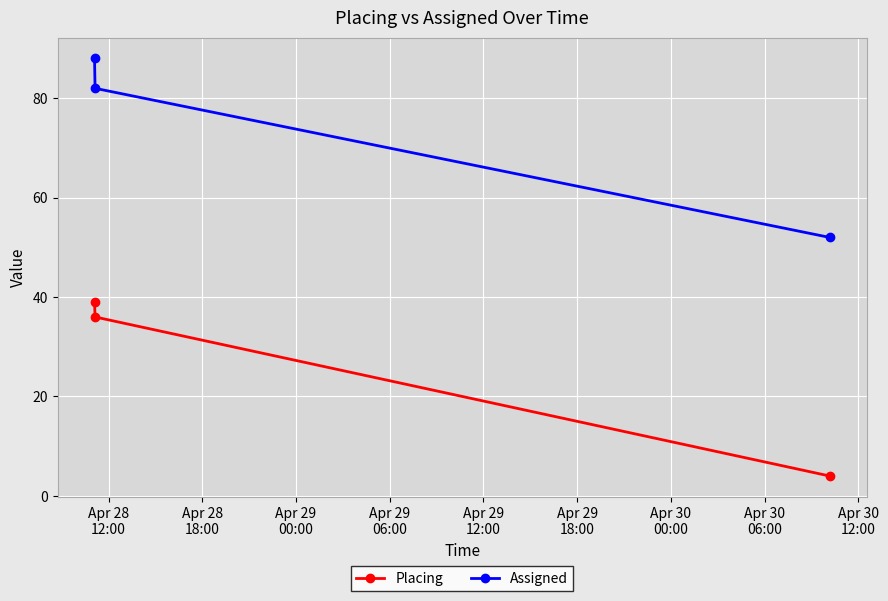

Which series has the largest total across all categories?

Assigned